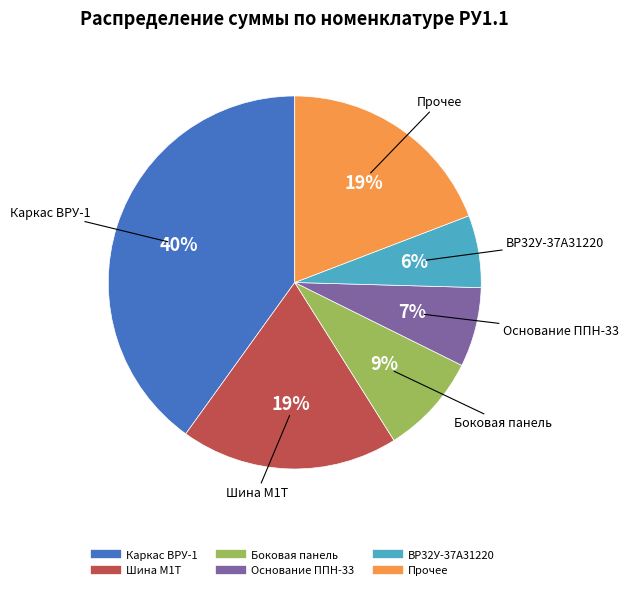

Is there a majority slice in this chart?

No